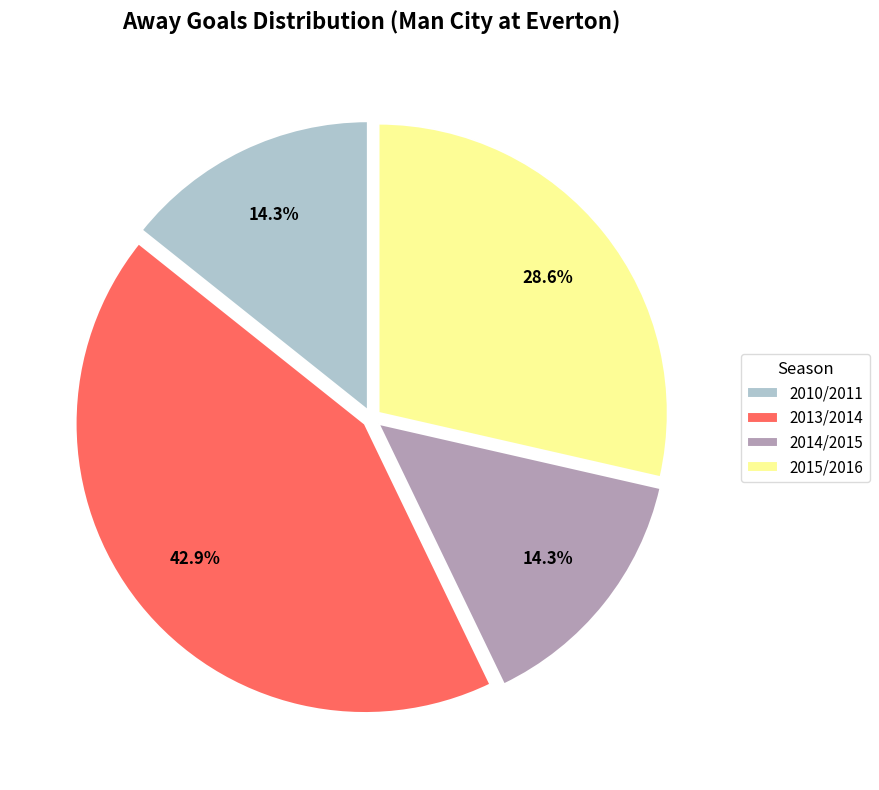

What portion of the pie excludes 2013/2014?

57.1%